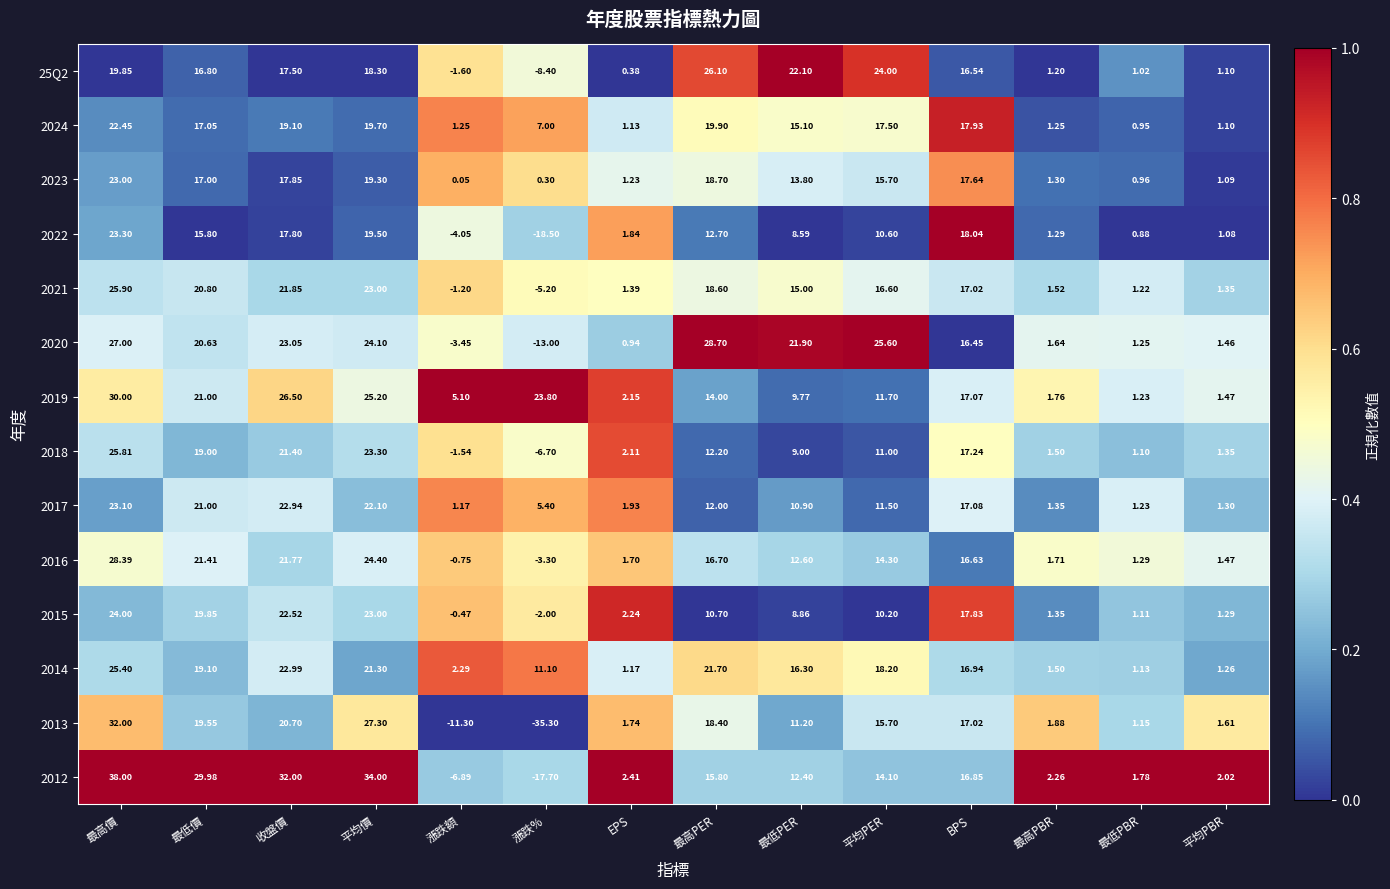

List the series in order of their peak value, lowest first.

2024, 2023, 2017, 2022, 2015, 2014, 2018, 2021, 25Q2, 2016, 2020, 2019, 2013, 2012